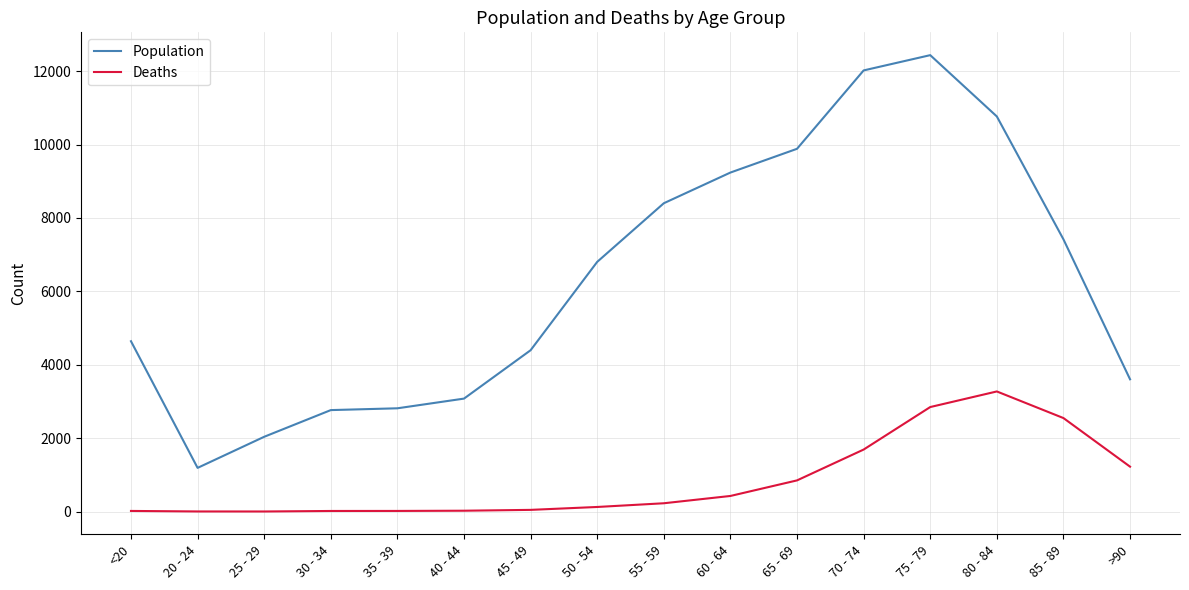

Is the value of Deaths at 80 - 84 greater than the value of Population at 70 - 74?

No